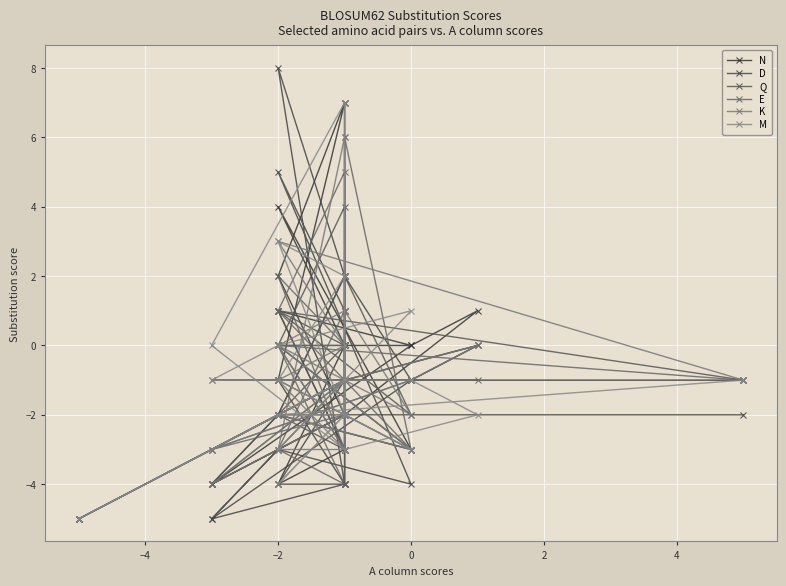

Count the number of data series in this chart.

6